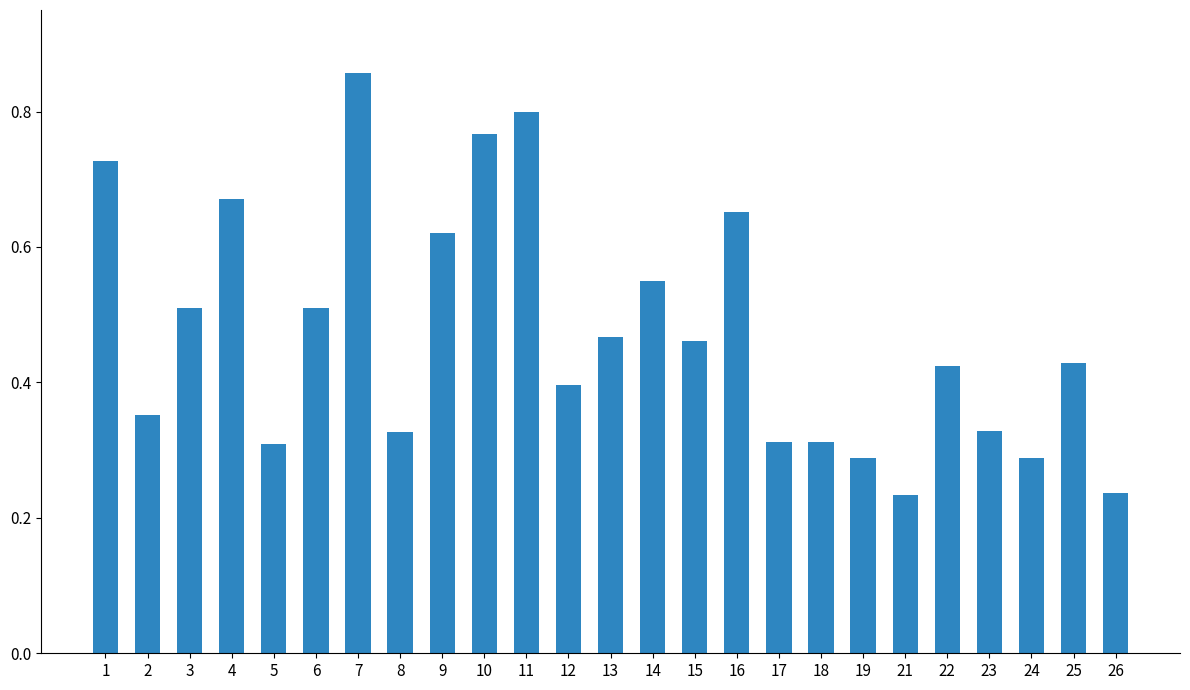

Which has a higher value, 11 or 12?

11